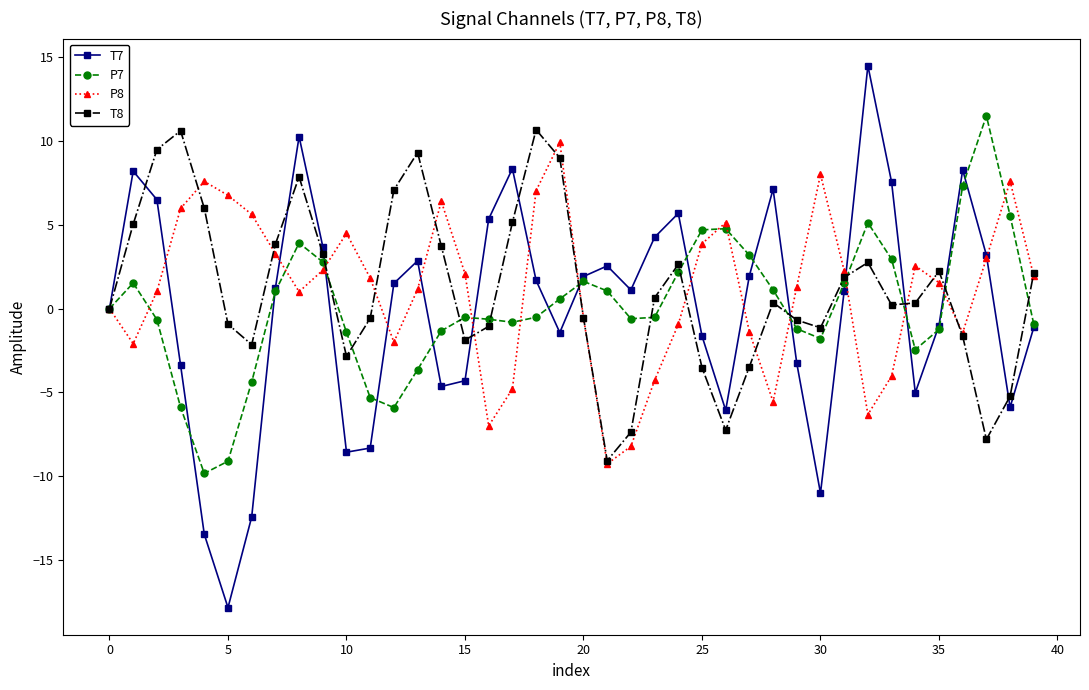

What is the smallest value displayed?

-17.9